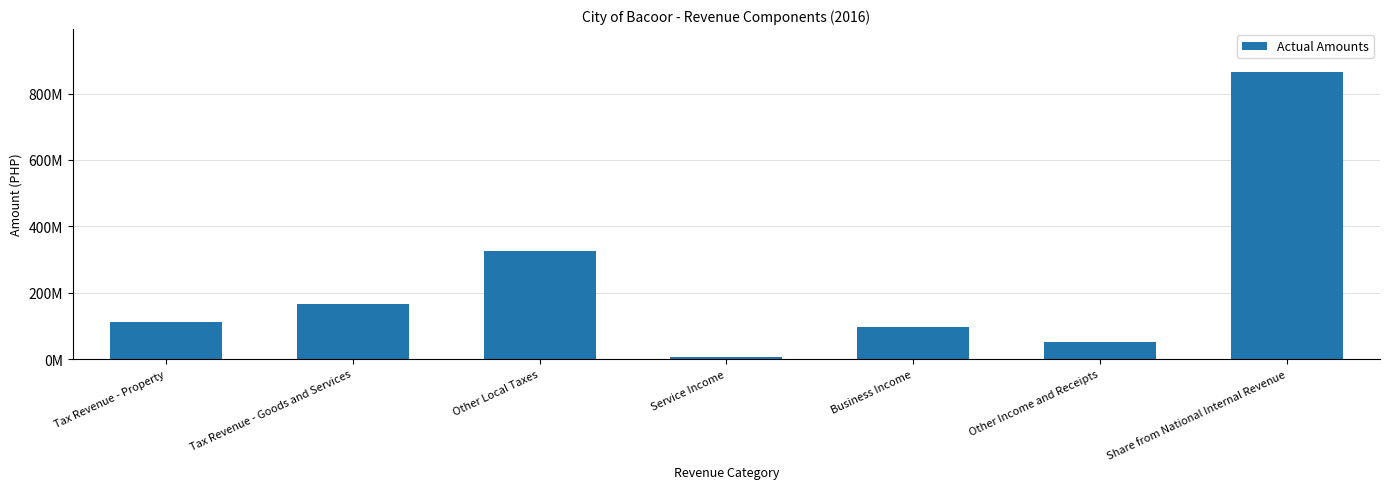

List the labels in order of value, smallest first.

Service Income, Other Income and Receipts, Business Income, Tax Revenue - Property, Tax Revenue - Goods and Services, Other Local Taxes, Share from National Internal Revenue